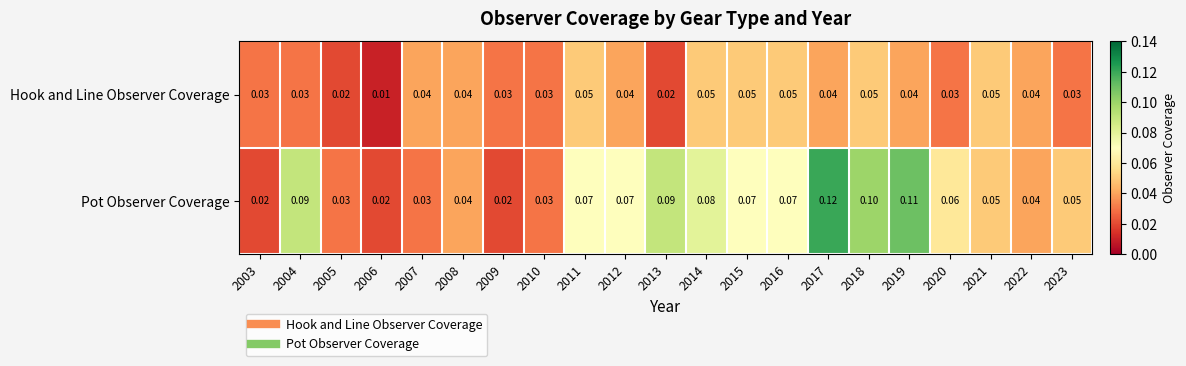

Which series has the largest range (max minus min)?

Pot Observer Coverage